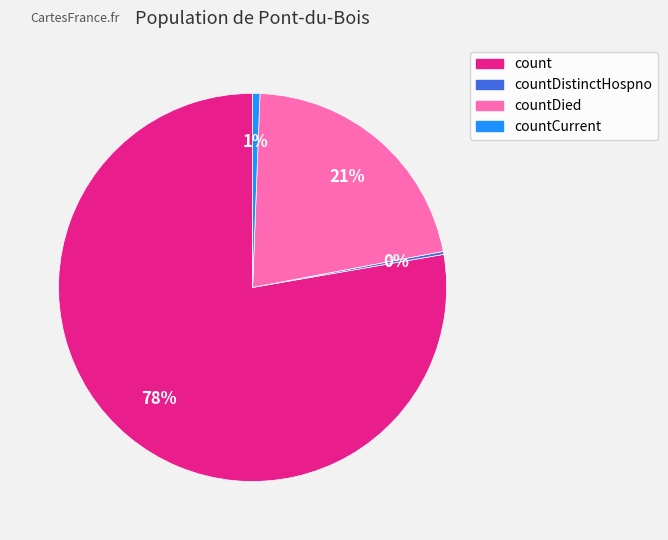

To the nearest percent, what is the average slice percentage?

25%